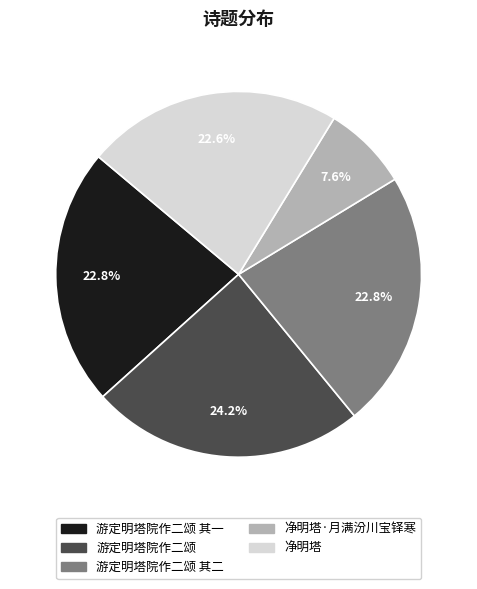

The 游定明塔院作二颂 slice represents 15% of the pie. True or false?

False